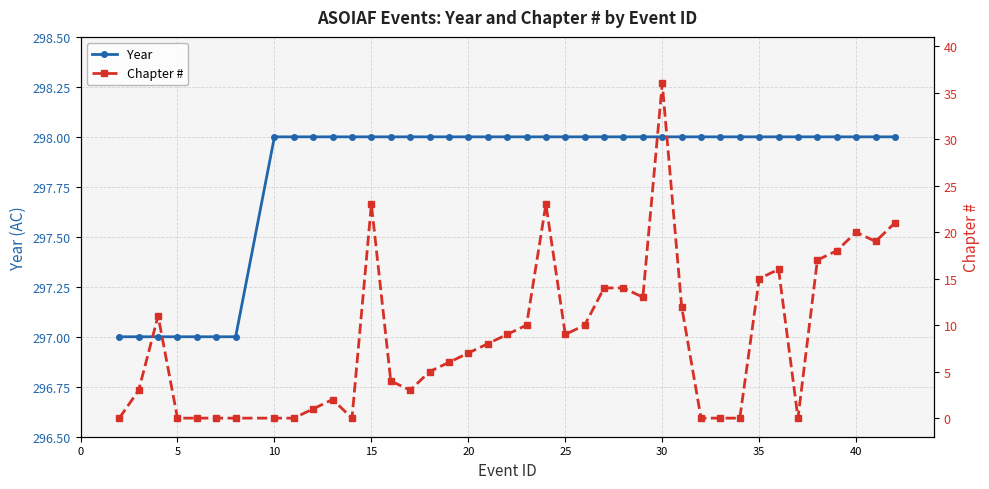

What is the average value of the Chapter # series?

9